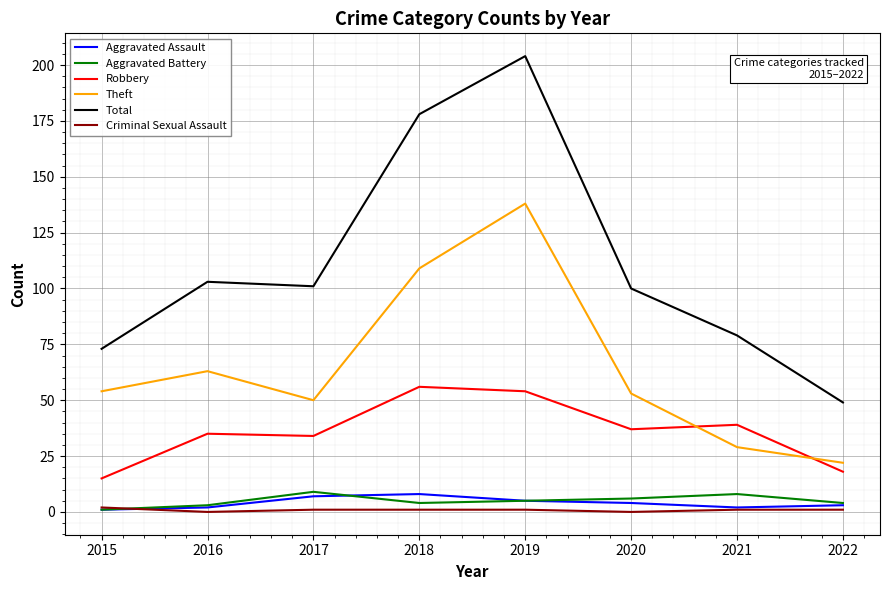

What is the difference between the highest and lowest values at 2017?

100